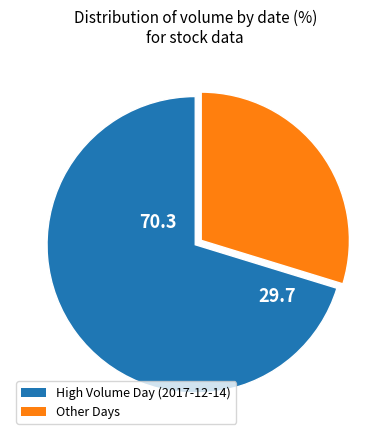

Which slice is the largest?

High Volume Day (2017-12-14)